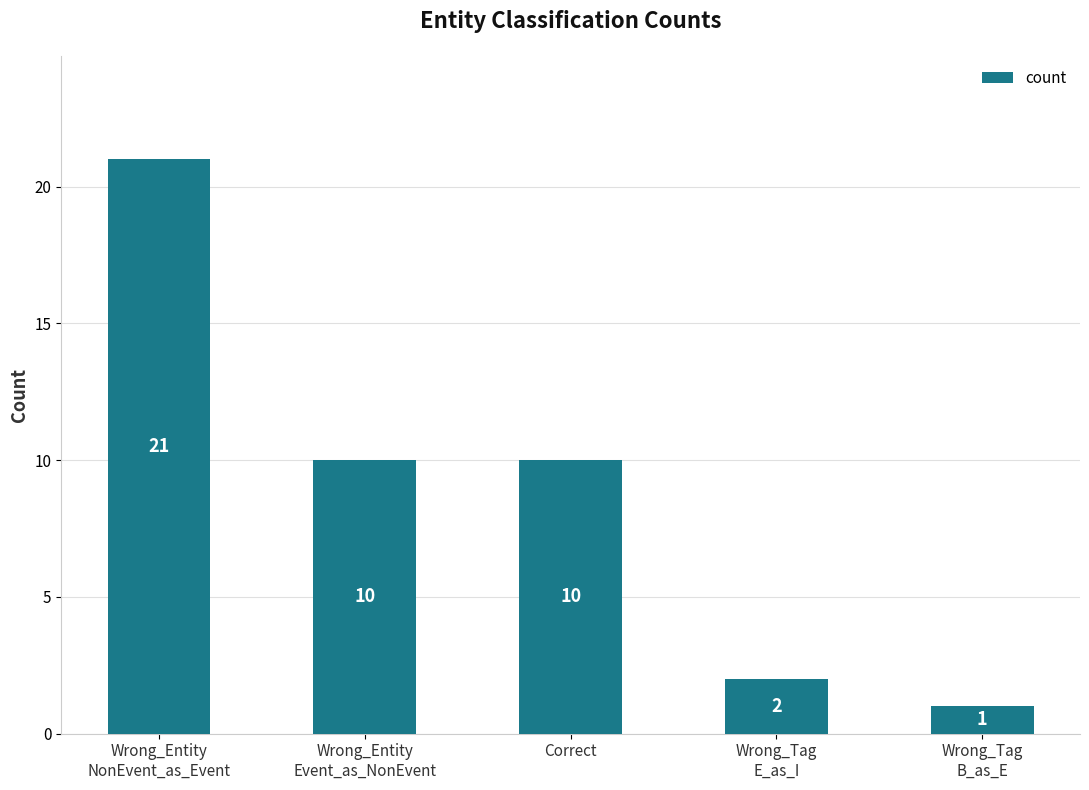

What is the greatest value displayed?

21